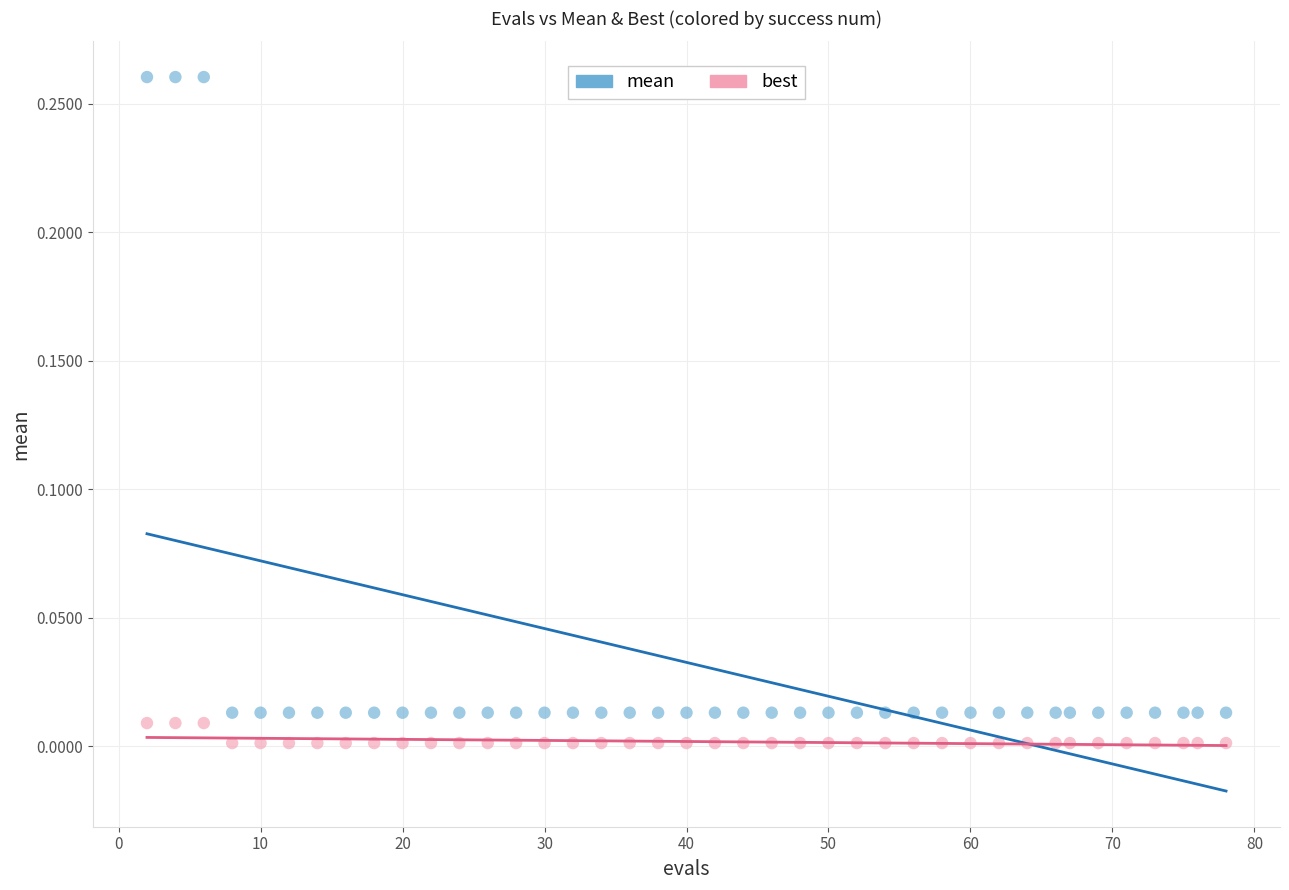

What are all the series names shown in the legend?

mean, best